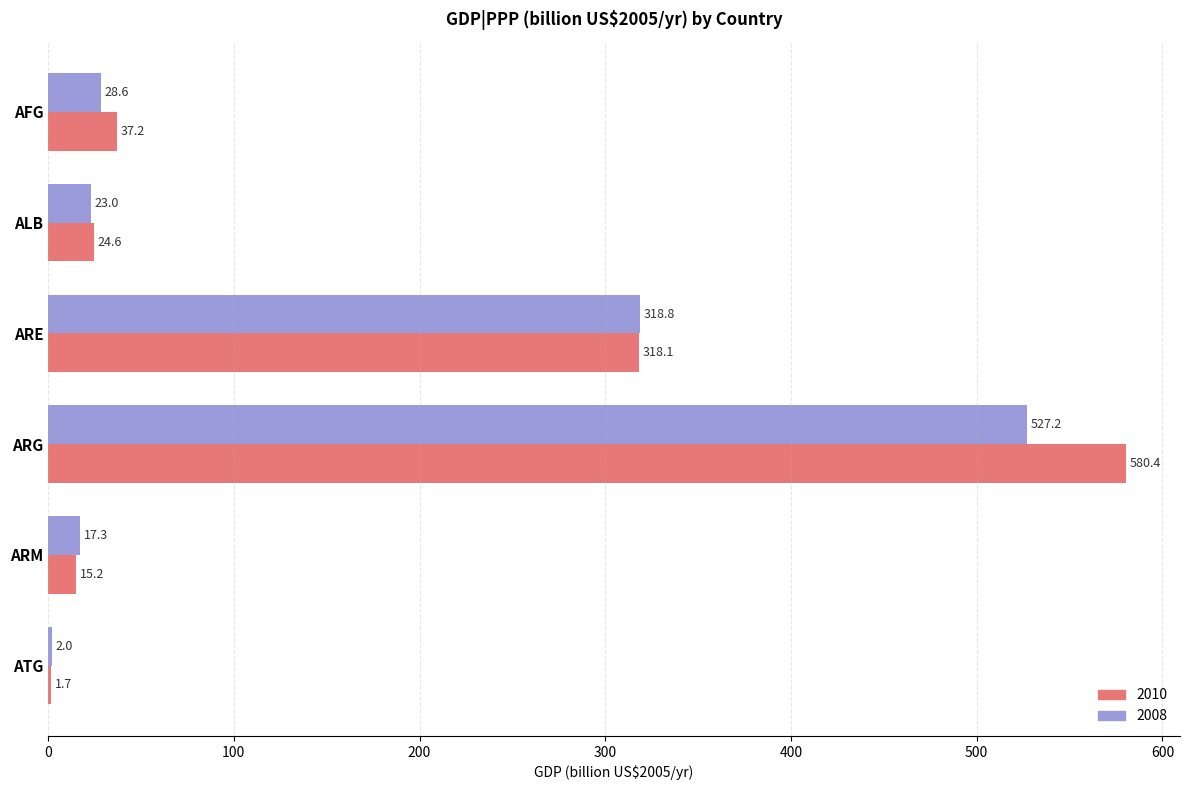

Where is 2008 nearest to the value 264?

ARE